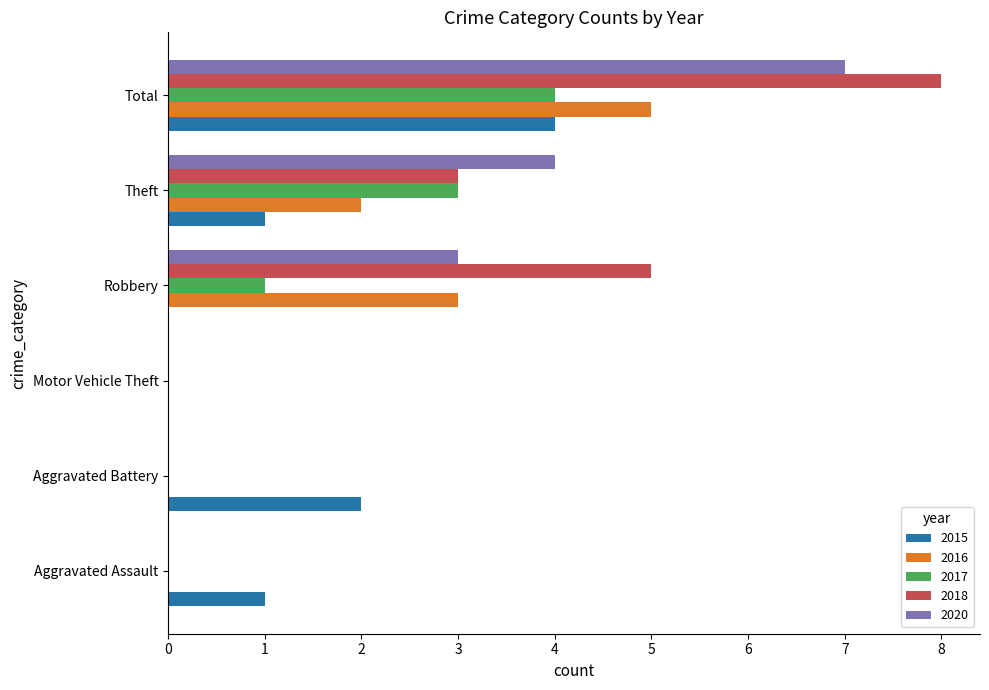

At which category is the sum across all series the highest?

Total